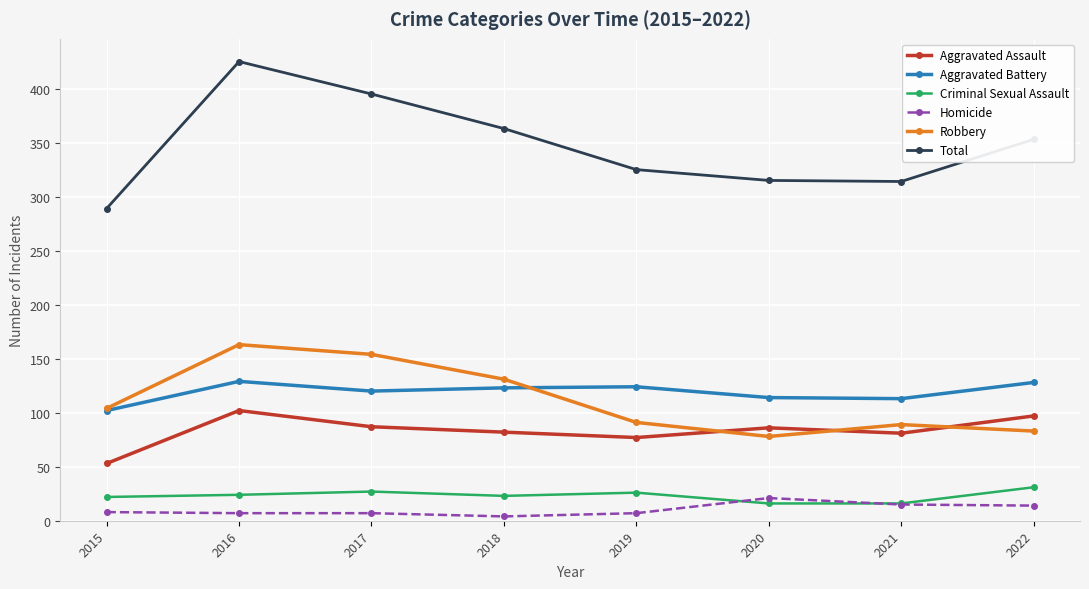

Count the number of data series in this chart.

6